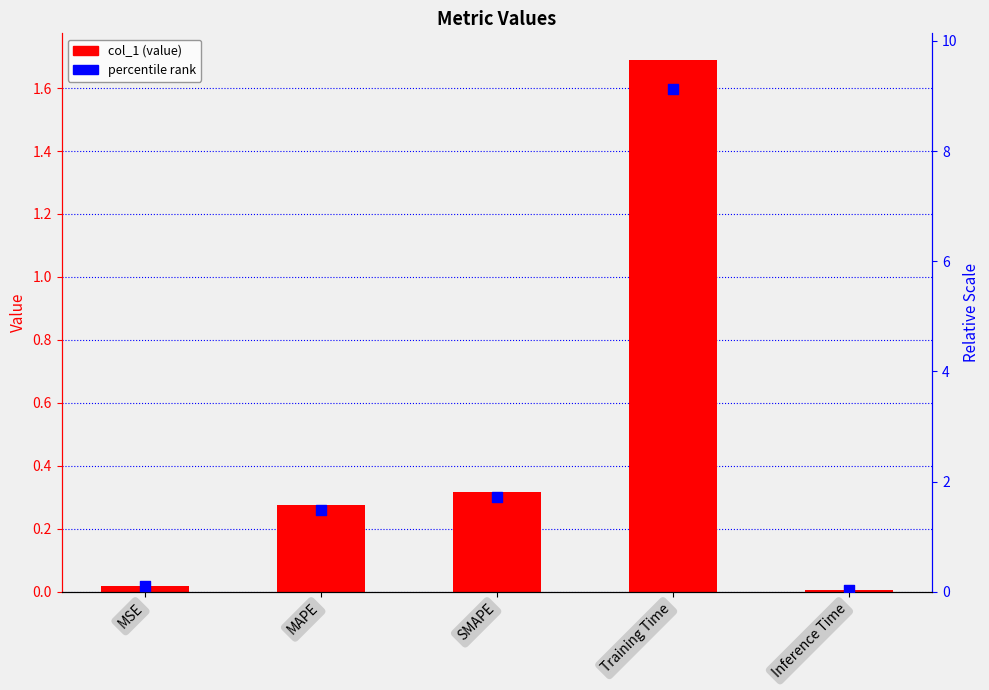

Which series reaches the minimum Y coordinate?

col_1